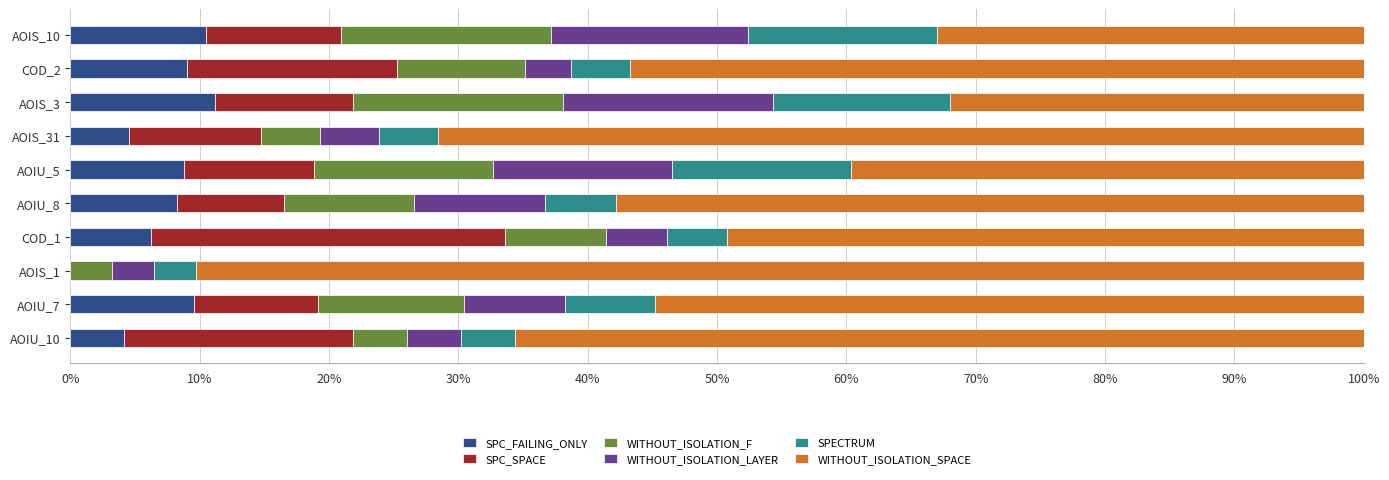

What is the difference between the maximum and minimum values in the WITHOUT_ISOLATION_SPACE series?

58.3